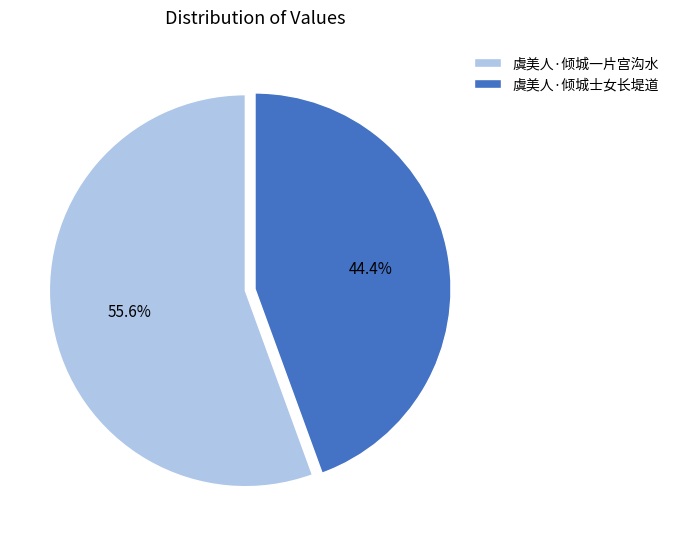

What is the total percentage of 虞美人·倾城一片宫沟水 and 虞美人·倾城士女长堤道?

100.0%